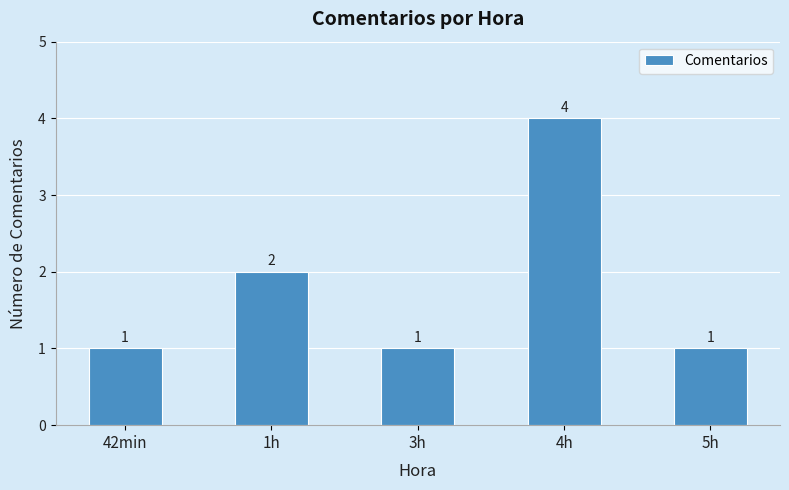

What is the label of the 5th bar from the left?

5h